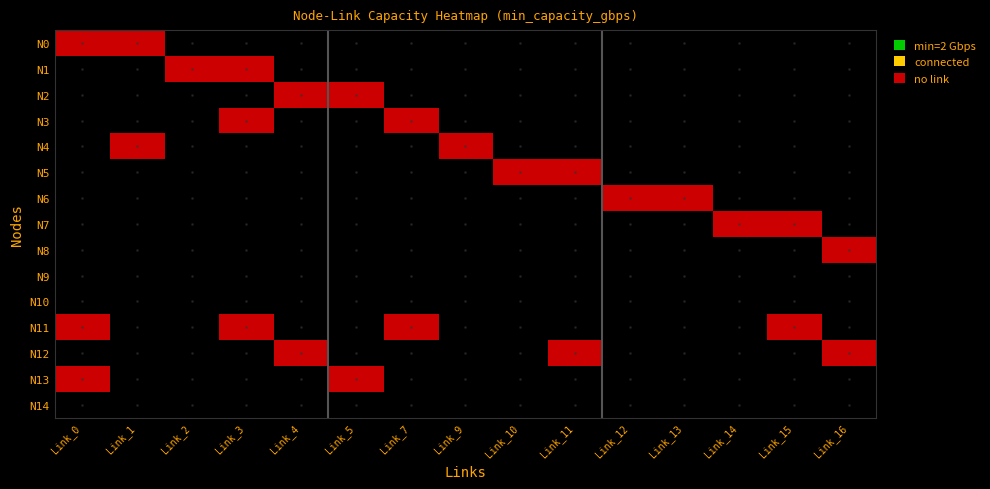

Reading left to right, extract all data points from this chart.

N0: Link_0=2	Link_1=2	Link_2=0	Link_3=0	Link_4=0	Link_5=0	Link_7=0	Link_9=0	Link_10=0	Link_11=0	Link_12=0	Link_13=0	Link_14=0	Link_15=0	Link_16=0
N1: Link_0=0	Link_1=0	Link_2=2	Link_3=2	Link_4=0	Link_5=0	Link_7=0	Link_9=0	Link_10=0	Link_11=0	Link_12=0	Link_13=0	Link_14=0	Link_15=0	Link_16=0
N2: Link_0=0	Link_1=0	Link_2=0	Link_3=0	Link_4=2	Link_5=2	Link_7=0	Link_9=0	Link_10=0	Link_11=0	Link_12=0	Link_13=0	Link_14=0	Link_15=0	Link_16=0
N3: Link_0=0	Link_1=0	Link_2=0	Link_3=2	Link_4=0	Link_5=0	Link_7=2	Link_9=0	Link_10=0	Link_11=0	Link_12=0	Link_13=0	Link_14=0	Link_15=0	Link_16=0
N4: Link_0=0	Link_1=2	Link_2=0	Link_3=0	Link_4=0	Link_5=0	Link_7=0	Link_9=2	Link_10=0	Link_11=0	Link_12=0	Link_13=0	Link_14=0	Link_15=0	Link_16=0
N5: Link_0=0	Link_1=0	Link_2=0	Link_3=0	Link_4=0	Link_5=0	Link_7=0	Link_9=0	Link_10=2	Link_11=2	Link_12=0	Link_13=0	Link_14=0	Link_15=0	Link_16=0
N6: Link_0=0	Link_1=0	Link_2=0	Link_3=0	Link_4=0	Link_5=0	Link_7=0	Link_9=0	Link_10=0	Link_11=0	Link_12=2	Link_13=2	Link_14=0	Link_15=0	Link_16=0
N7: Link_0=0	Link_1=0	Link_2=0	Link_3=0	Link_4=0	Link_5=0	Link_7=0	Link_9=0	Link_10=0	Link_11=0	Link_12=0	Link_13=0	Link_14=2	Link_15=2	Link_16=0
N8: Link_0=0	Link_1=0	Link_2=0	Link_3=0	Link_4=0	Link_5=0	Link_7=0	Link_9=0	Link_10=0	Link_11=0	Link_12=0	Link_13=0	Link_14=0	Link_15=0	Link_16=2
N9: Link_0=0	Link_1=0	Link_2=0	Link_3=0	Link_4=0	Link_5=0	Link_7=0	Link_9=0	Link_10=0	Link_11=0	Link_12=0	Link_13=0	Link_14=0	Link_15=0	Link_16=0
N10: Link_0=0	Link_1=0	Link_2=0	Link_3=0	Link_4=0	Link_5=0	Link_7=0	Link_9=0	Link_10=0	Link_11=0	Link_12=0	Link_13=0	Link_14=0	Link_15=0	Link_16=0
N11: Link_0=2	Link_1=0	Link_2=0	Link_3=2	Link_4=0	Link_5=0	Link_7=2	Link_9=0	Link_10=0	Link_11=0	Link_12=0	Link_13=0	Link_14=0	Link_15=2	Link_16=0
N12: Link_0=0	Link_1=0	Link_2=0	Link_3=0	Link_4=2	Link_5=0	Link_7=0	Link_9=0	Link_10=0	Link_11=2	Link_12=0	Link_13=0	Link_14=0	Link_15=0	Link_16=2
N13: Link_0=2	Link_1=0	Link_2=0	Link_3=0	Link_4=0	Link_5=2	Link_7=0	Link_9=0	Link_10=0	Link_11=0	Link_12=0	Link_13=0	Link_14=0	Link_15=0	Link_16=0
N14: Link_0=0	Link_1=0	Link_2=0	Link_3=0	Link_4=0	Link_5=0	Link_7=0	Link_9=0	Link_10=0	Link_11=0	Link_12=0	Link_13=0	Link_14=0	Link_15=0	Link_16=0